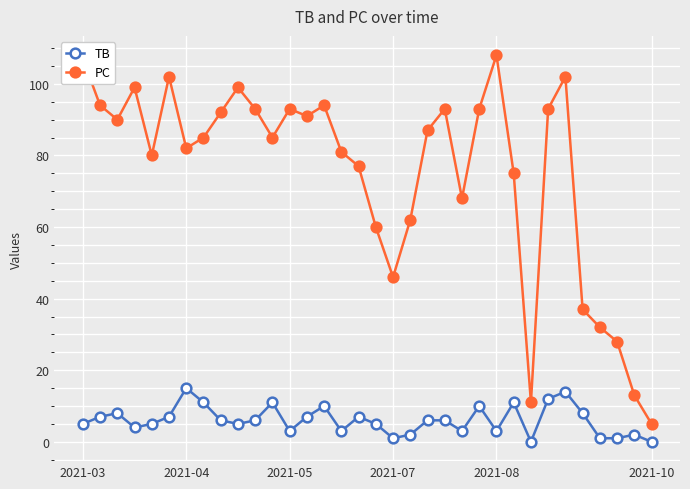

At how many categories does at least one series exceed 24?

31